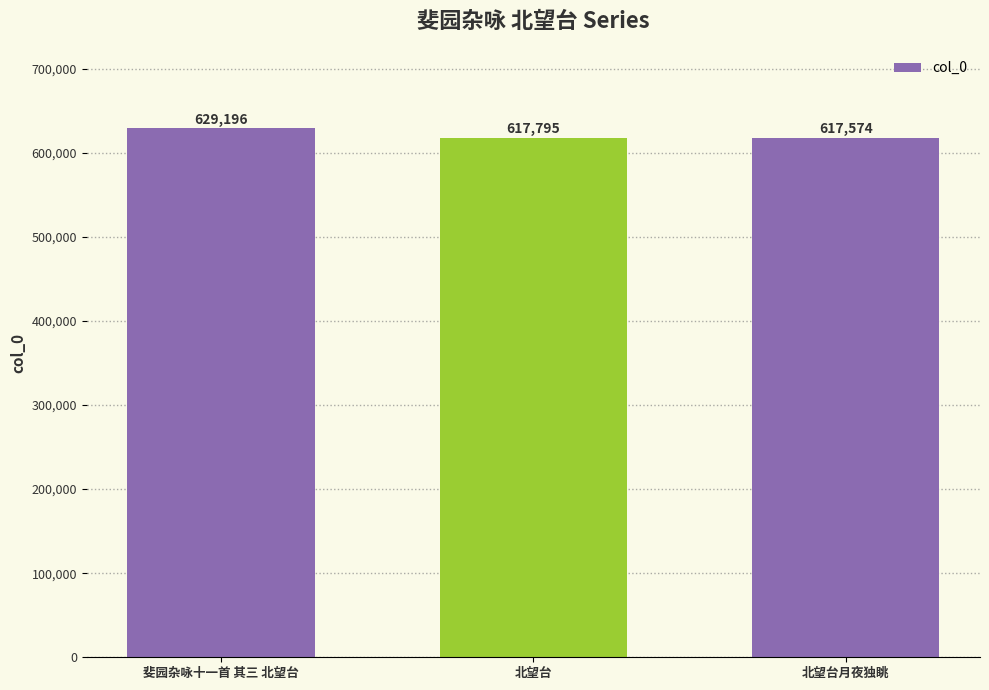

What is the ratio of the value at 北望台月夜独眺 to the value at 北望台?

1.0